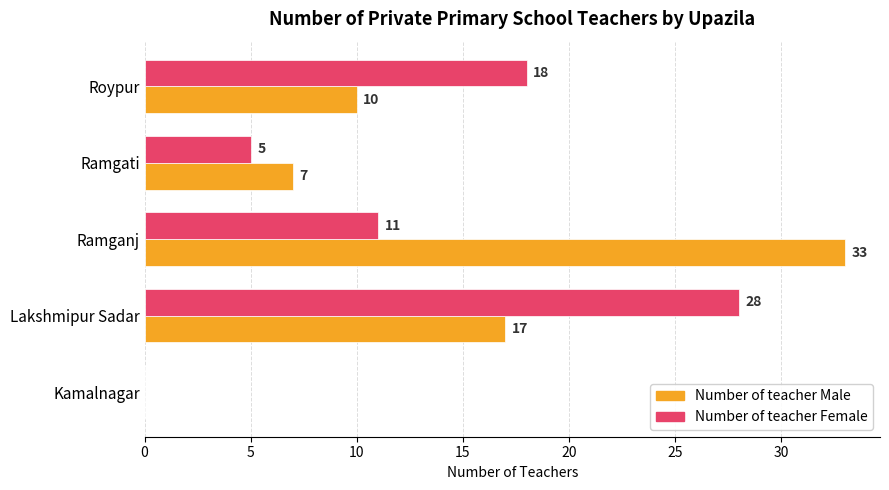

True or false: Number of teacher Male has a value of 13 at Ramganj.

False